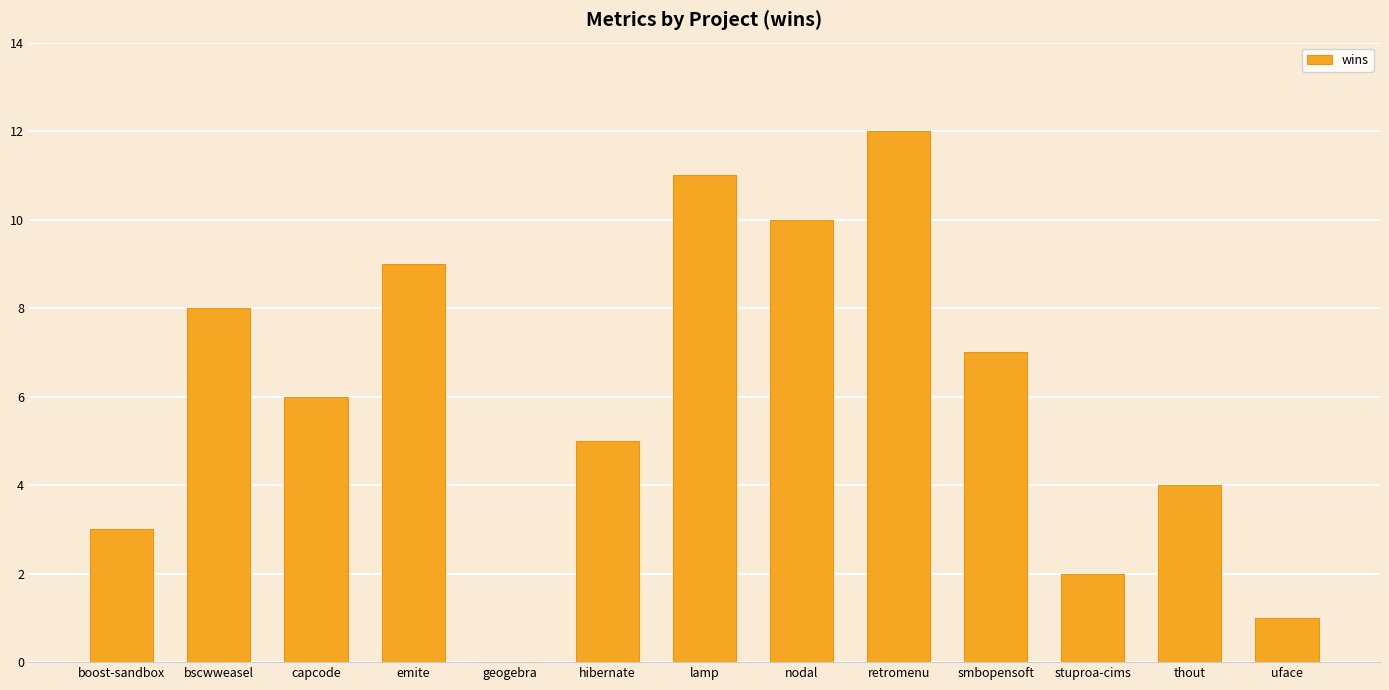

True or false: the data shows 2 at thout.

False